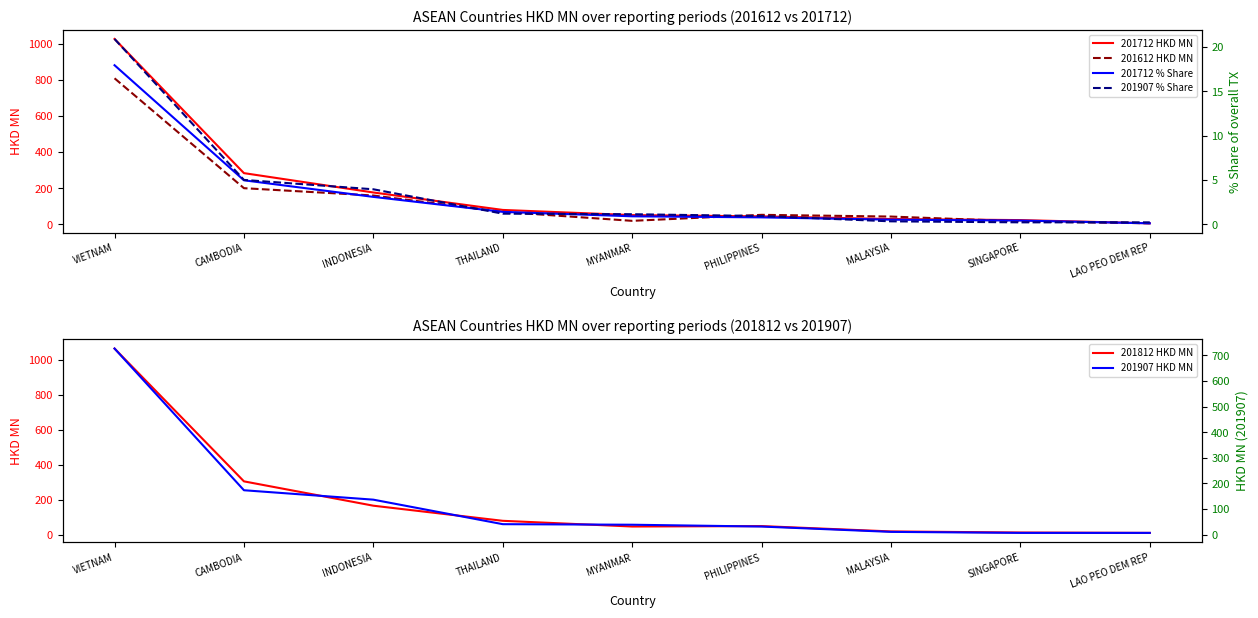

Reading right to left, extract all data points from this chart.

201712 HKD MN: LAO PEO DEM REP=6.1	SINGAPORE=23.7	MALAYSIA=29.6	PHILIPPINES=44.3	MYANMAR=51.3	THAILAND=79.9	INDONESIA=176.5	CAMBODIA=283.5	VIETNAM=1025.8
201612 HKD MN: LAO PEO DEM REP=5.9	SINGAPORE=17.0	MALAYSIA=43.2	PHILIPPINES=52.8	MYANMAR=19.6	THAILAND=69.0	INDONESIA=159.7	CAMBODIA=200.2	VIETNAM=808.2
201812 HKD MN: LAO PEO DEM REP=9.8	SINGAPORE=11.9	MALAYSIA=18.1	PHILIPPINES=48.7	MYANMAR=46.3	THAILAND=79.0	INDONESIA=165.5	CAMBODIA=304.9	VIETNAM=1065.6
201712 % Share: LAO PEO DEM REP=0.1	SINGAPORE=0.4	MALAYSIA=0.5	PHILIPPINES=0.8	MYANMAR=0.9	THAILAND=1.4	INDONESIA=3.1	CAMBODIA=5.0	VIETNAM=17.9
201907 % Share: LAO PEO DEM REP=0.2	SINGAPORE=0.2	MALAYSIA=0.3	PHILIPPINES=0.9	MYANMAR=1.1	THAILAND=1.2	INDONESIA=3.9	CAMBODIA=5.0	VIETNAM=20.9
201907 HKD MN: LAO PEO DEM REP=7.5	SINGAPORE=7.5	MALAYSIA=11.4	PHILIPPINES=32.2	MYANMAR=39.3	THAILAND=41.4	INDONESIA=137.0	CAMBODIA=173.7	VIETNAM=726.0